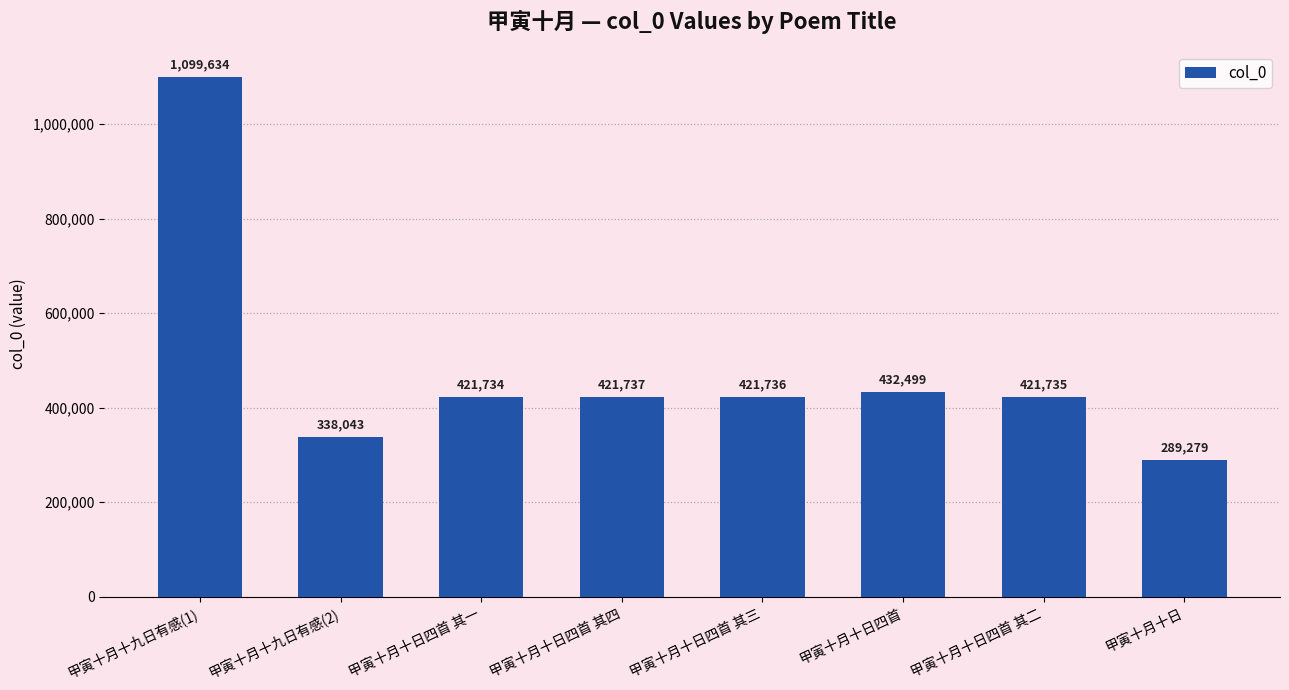

How many categories are shown in the chart?

8